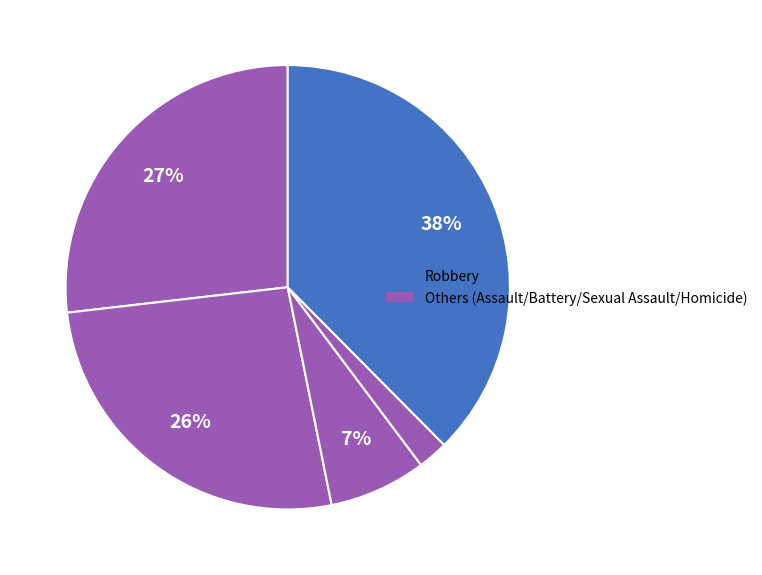

Which category has the biggest portion of the pie?

Robbery